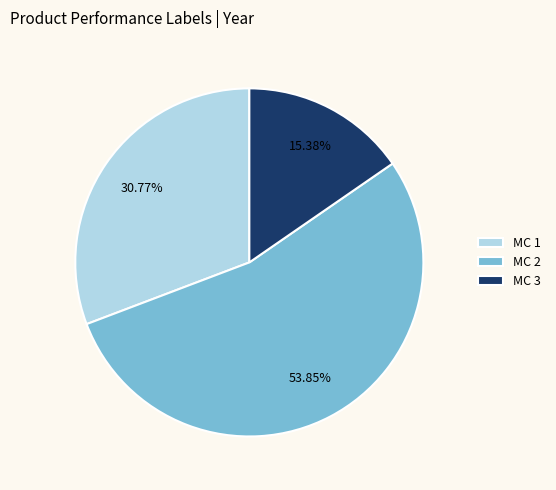

To the nearest percent, what is the difference between the largest and smallest slice percentages?

38%